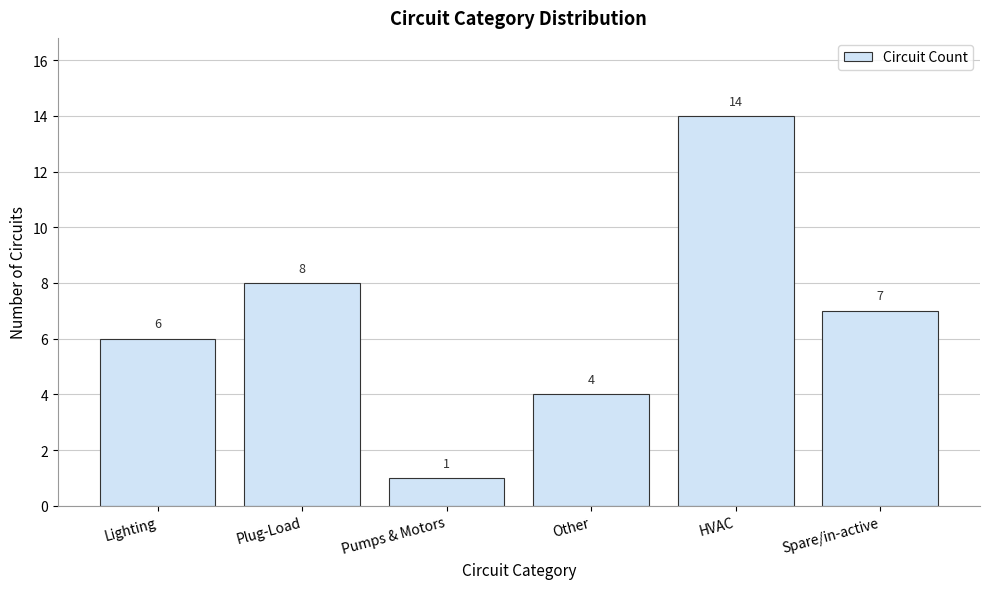

Reading left to right, list all the values displayed in this chart.

Lighting=6	Plug-Load=8	Pumps & Motors=1	Other=4	HVAC=14	Spare/in-active=7